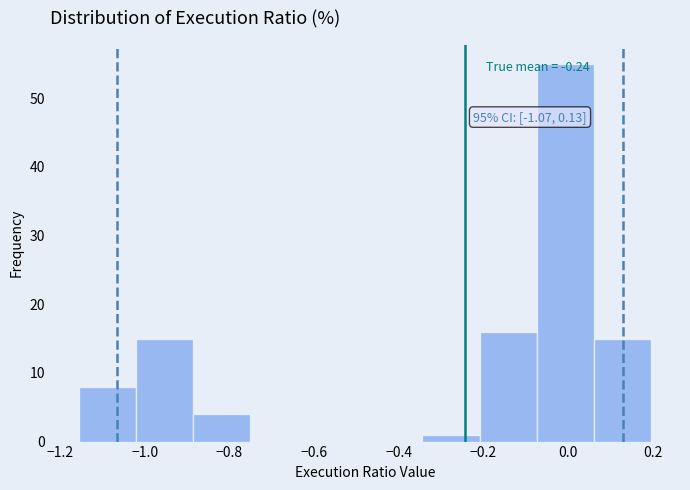

Which range on the x-axis has the tallest bar?

-0.08 to 0.06